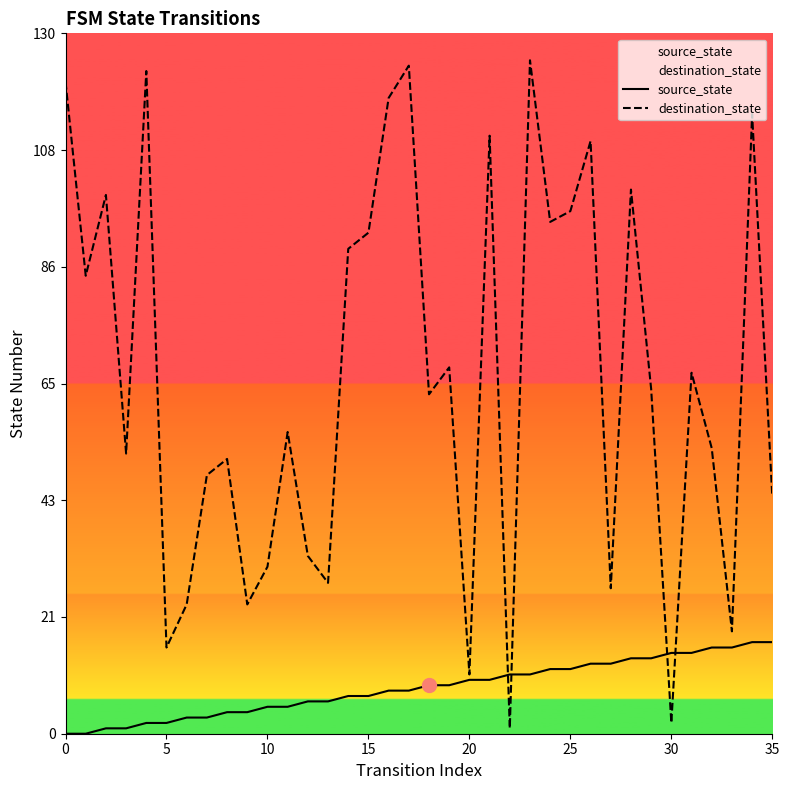

What is the difference between the maximum and minimum values in the destination_state series?

124